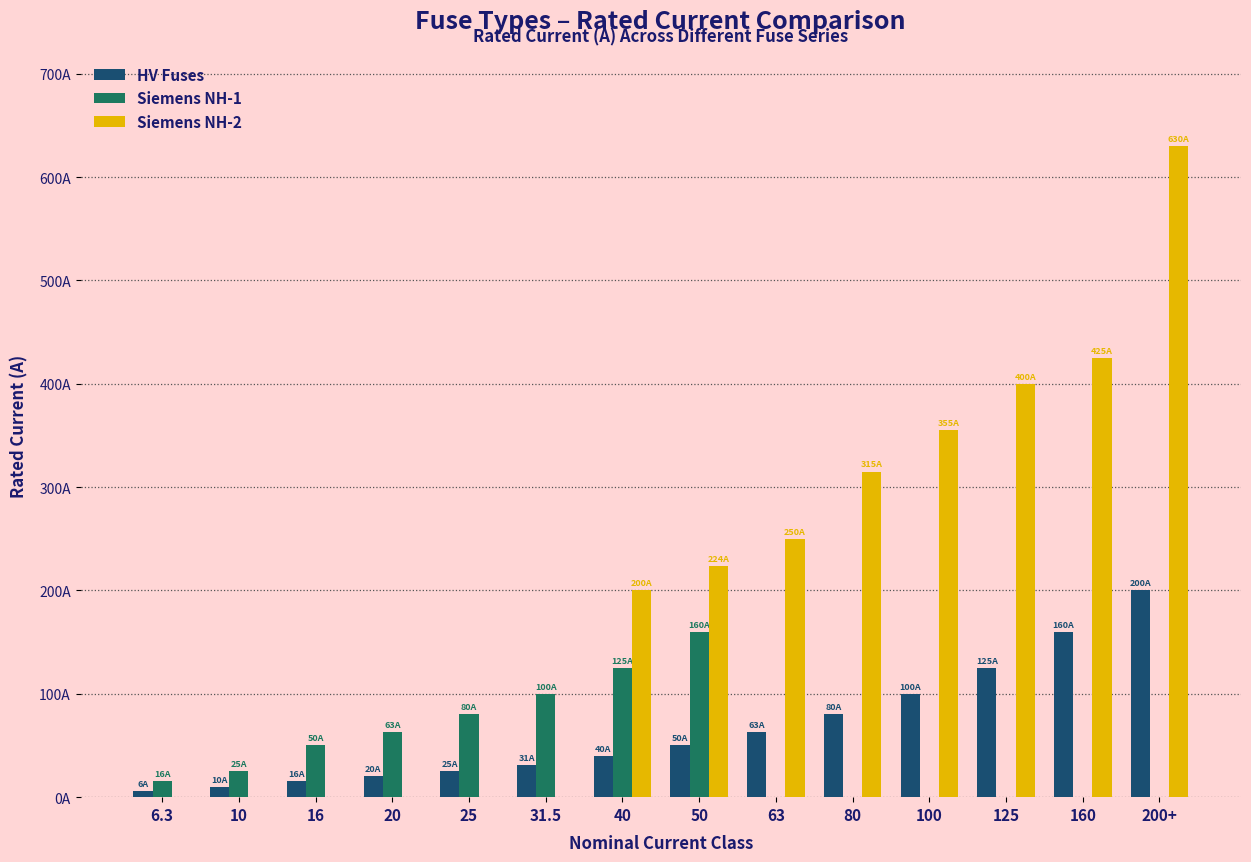

Are the bars horizontal?

No